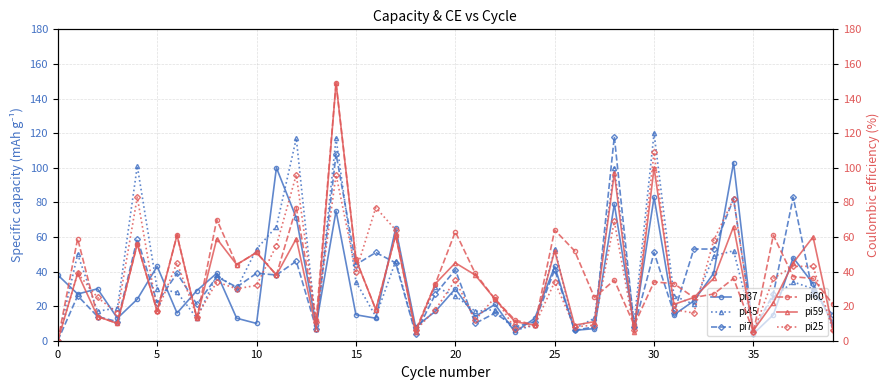

True or false: pi60 and pi59 cross at least once.

True